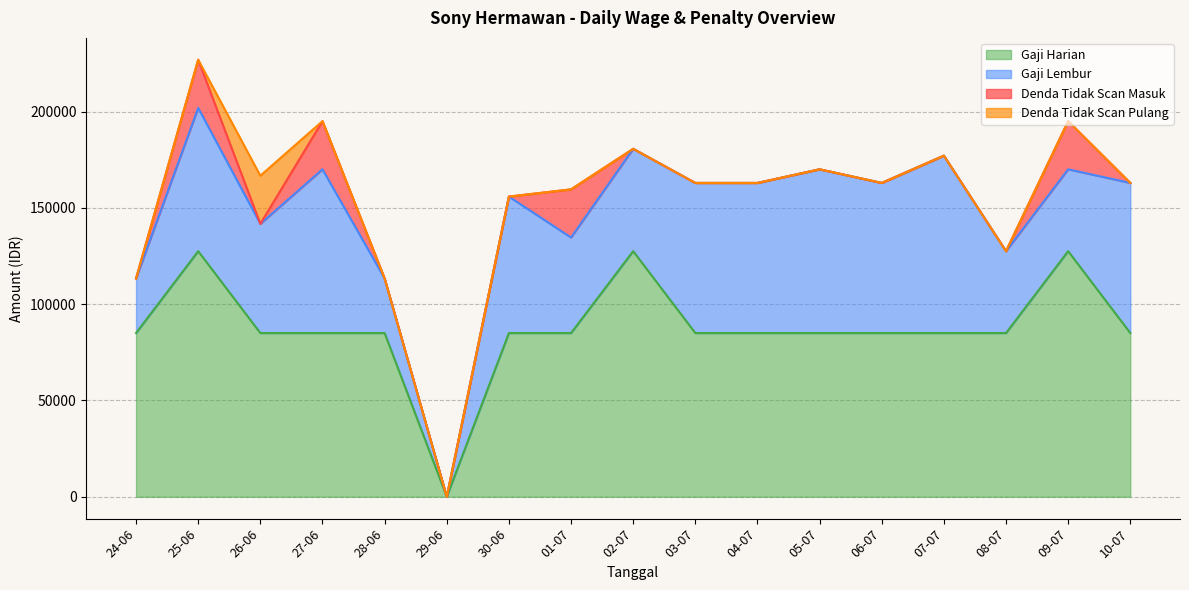

The value of gaji_harian at 27-06 is 85000. True or false?

True